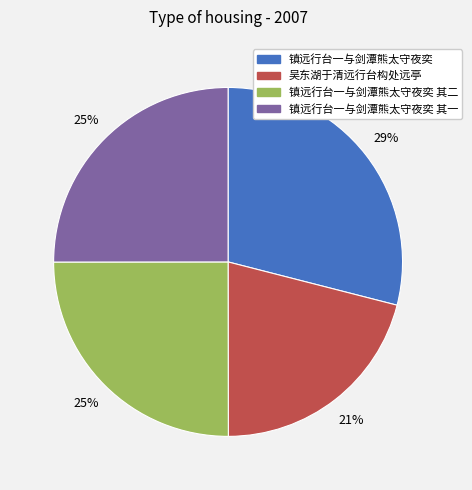

Is the sum of 吴东湖于清远行台构处远亭 and 镇远行台一与剑潭熊太守夜奕 其二 greater than half?

No